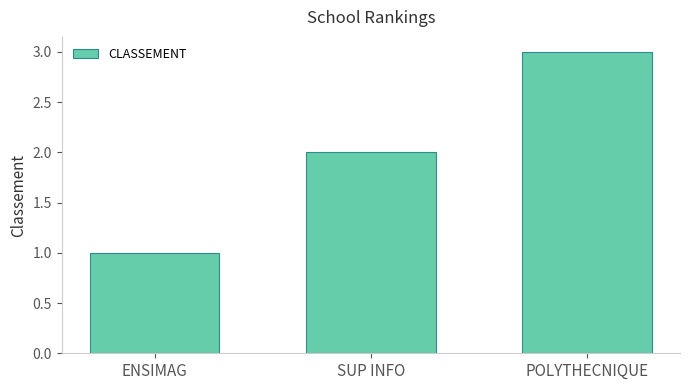

How many bars are there in total?

3